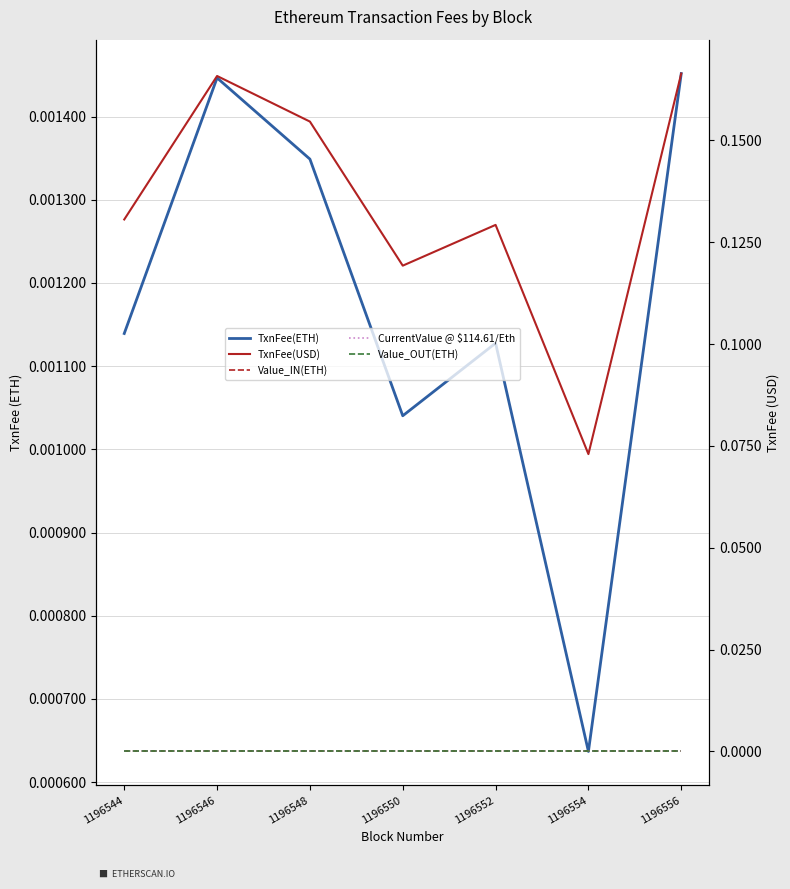

List the labels in order of TxnFee(ETH) value, largest first.

1196556, 1196546, 1196548, 1196544, 1196552, 1196550, 1196554